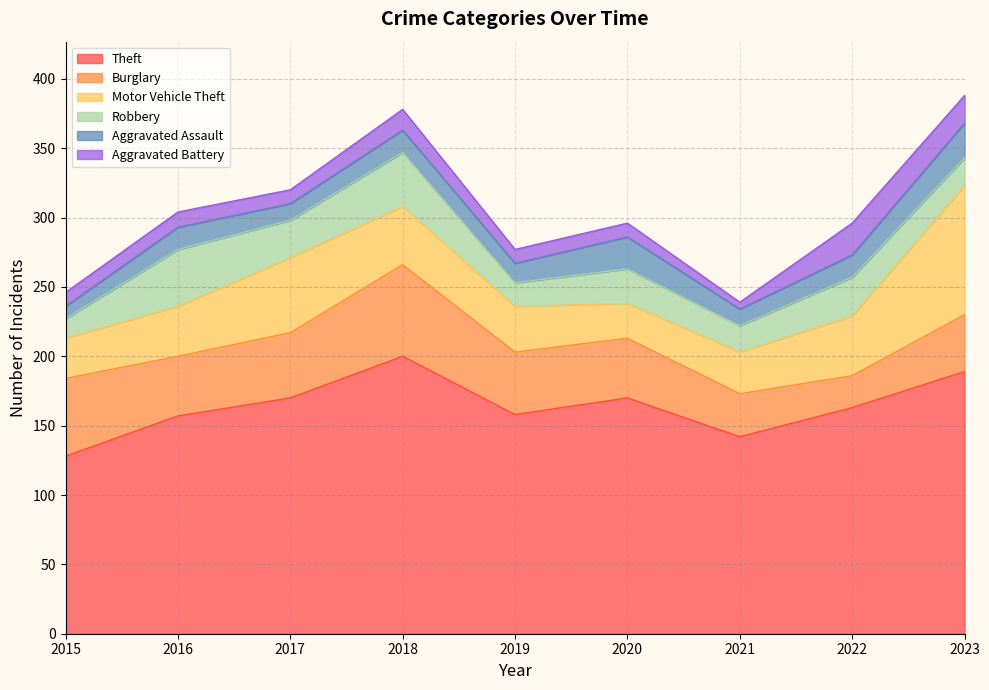

What is the maximum value for Robbery?

41